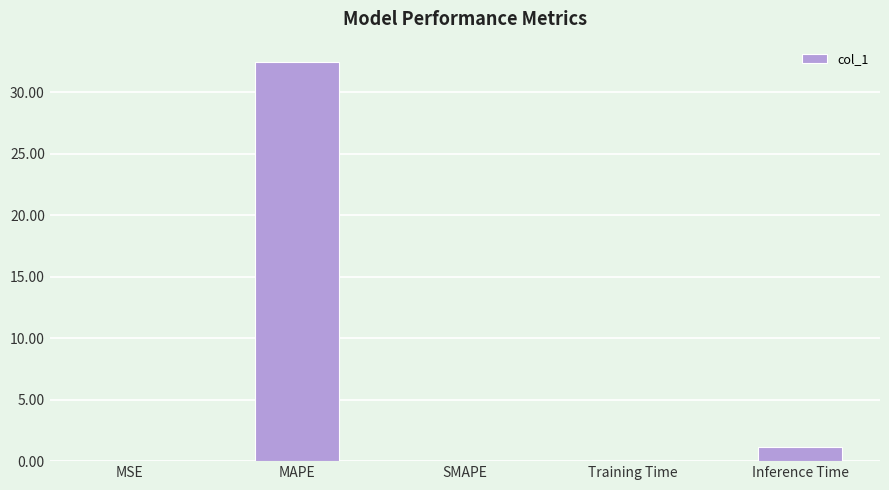

What is the maximum value shown in the chart?

32.5